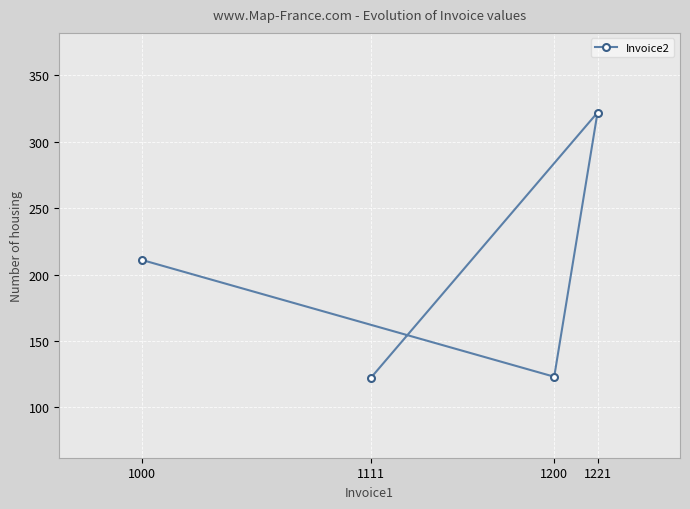

Where is the data nearest to the value 222?

1000